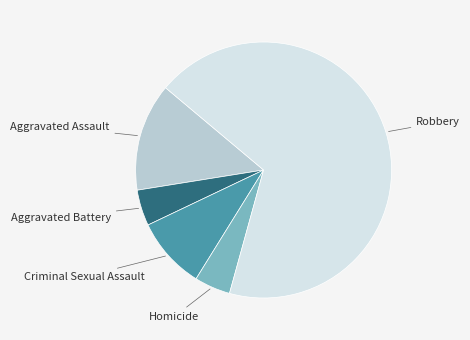

Combined, do Aggravated Battery and Aggravated Assault account for over 50%?

No